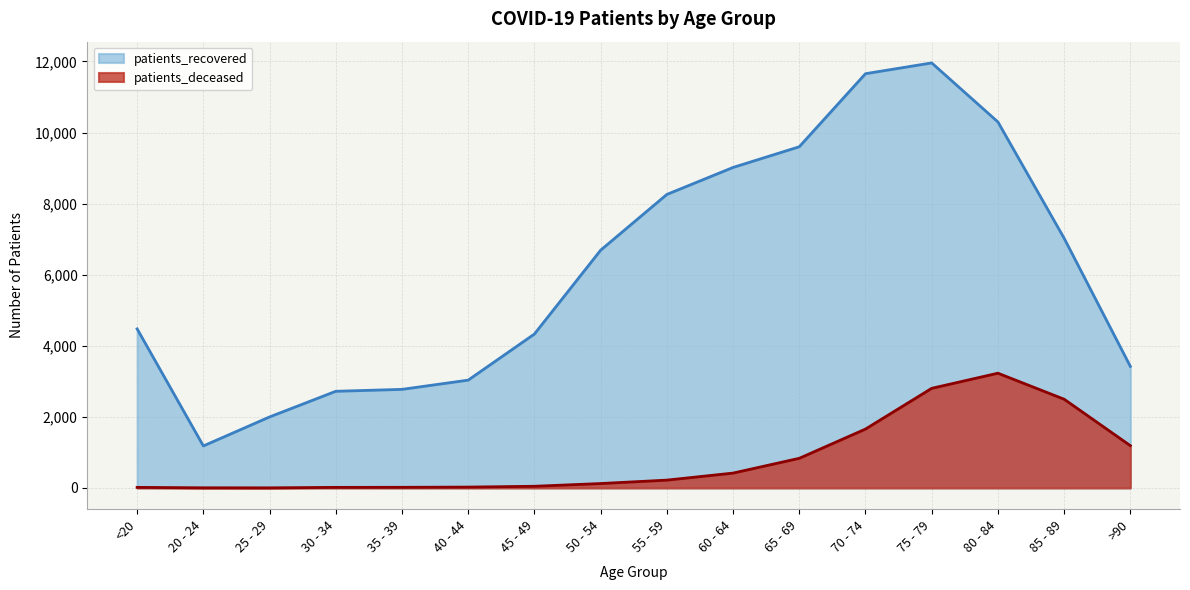

What is the value of the patients_deceased point at the 11th from the left?

834